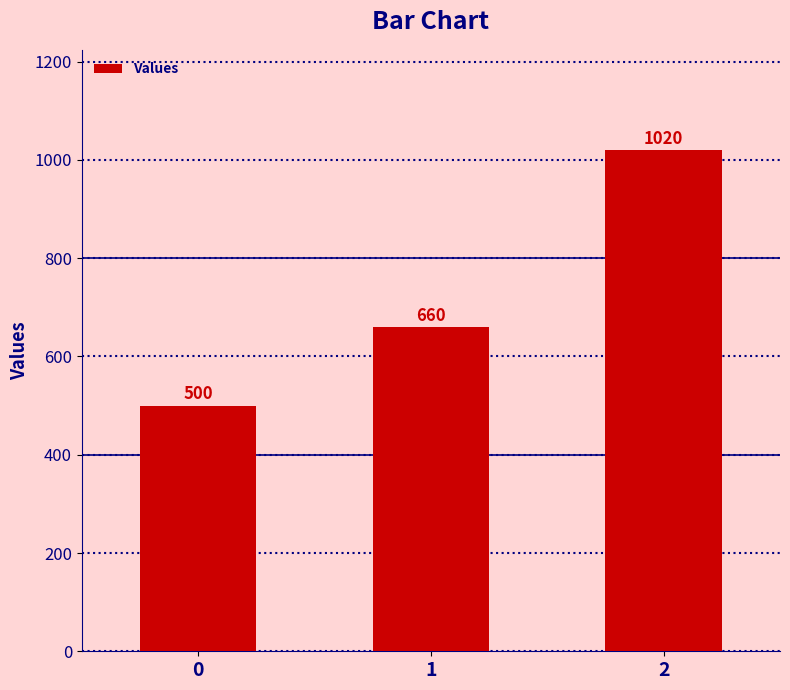

Reading left to right, what are all the values shown in this chart?

500	660	1020